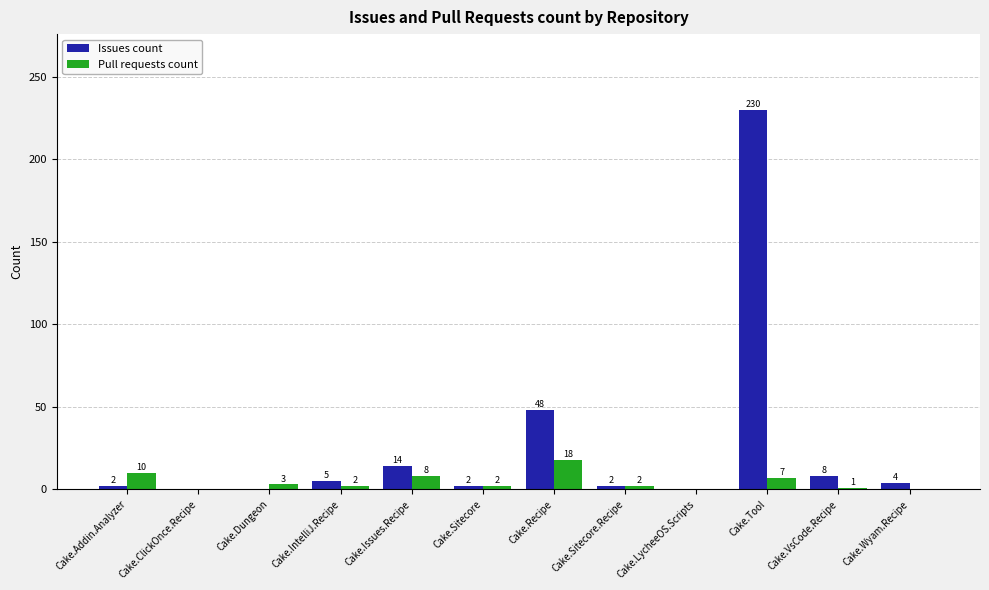

Count the number of categories in the chart.

12